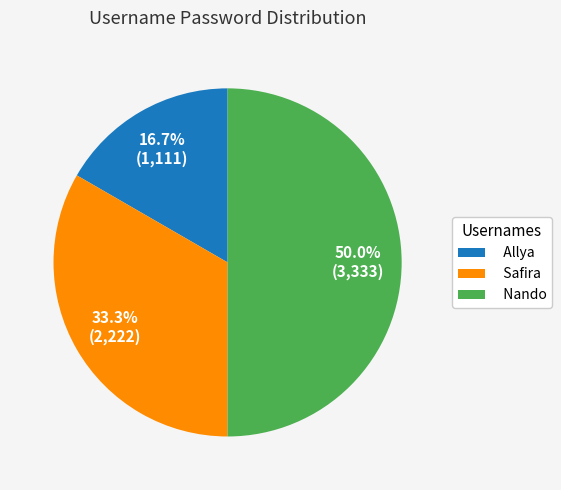

Approximately how many times larger is the value at Safira compared to Nando?

0.7